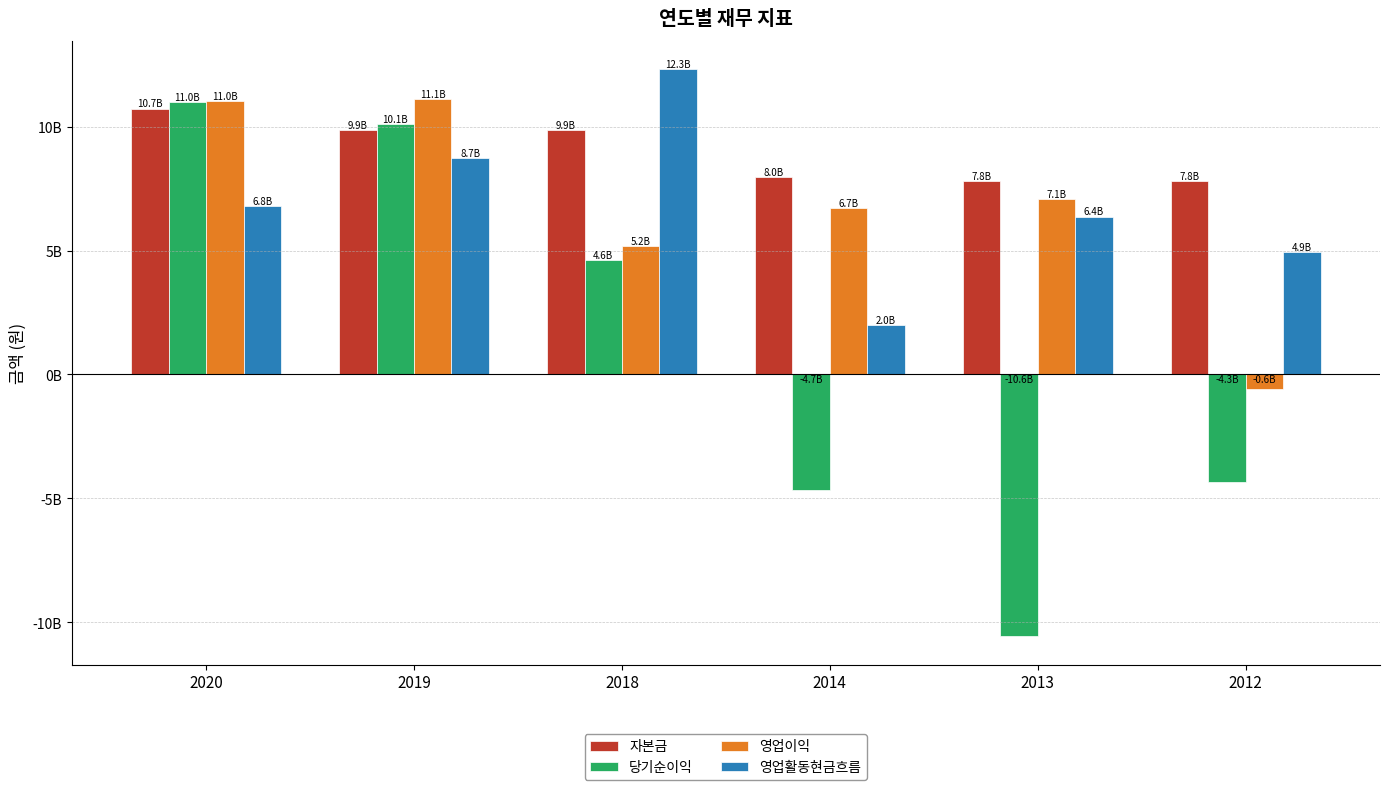

What are all the series names shown in the legend?

자본금, 당기순이익, 영업이익, 영업활동현금흐름